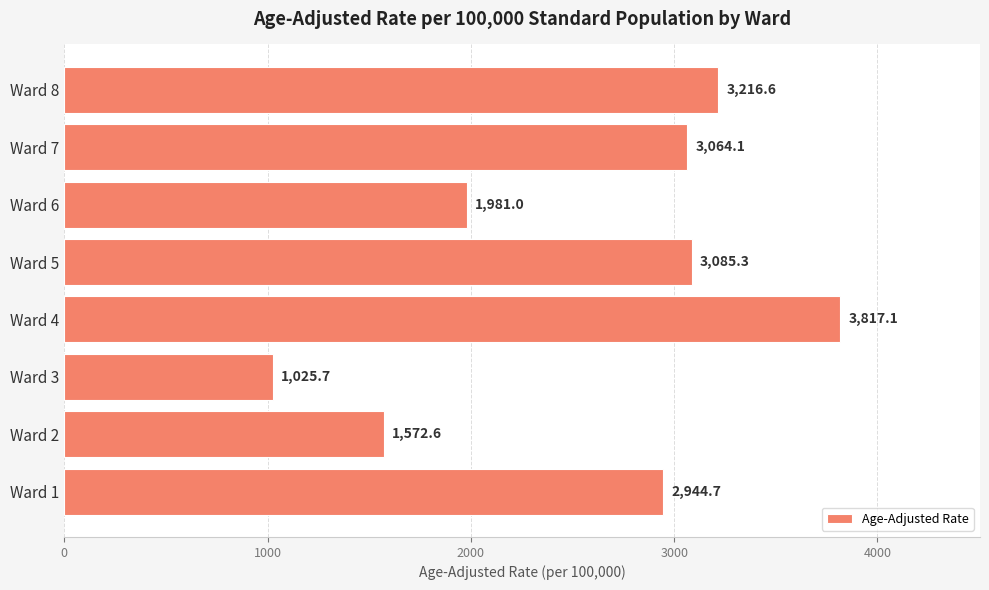

What is the minimum value shown in the chart?

1025.7